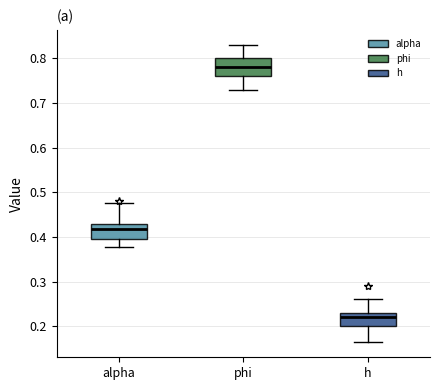

Where does the median line of the box for alpha sit on the y-axis? The values are not printed on the chart, so give them approximately, as read against the axis.

0.42